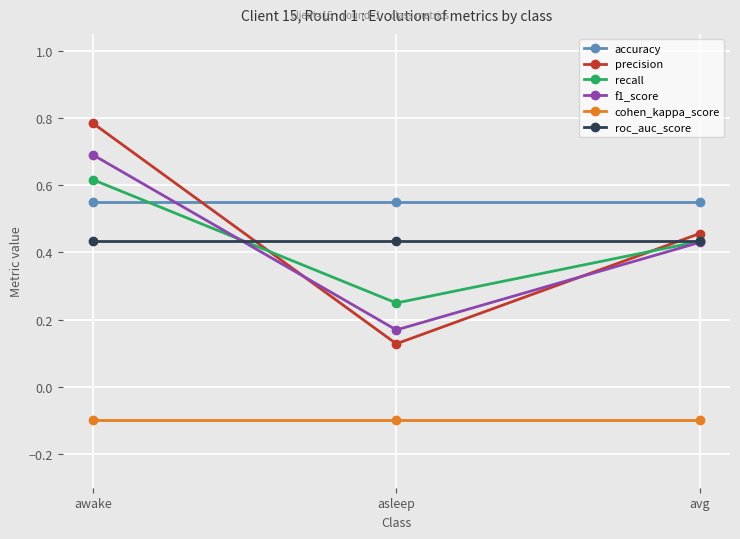

What is the total value across all series at avg?

2.2